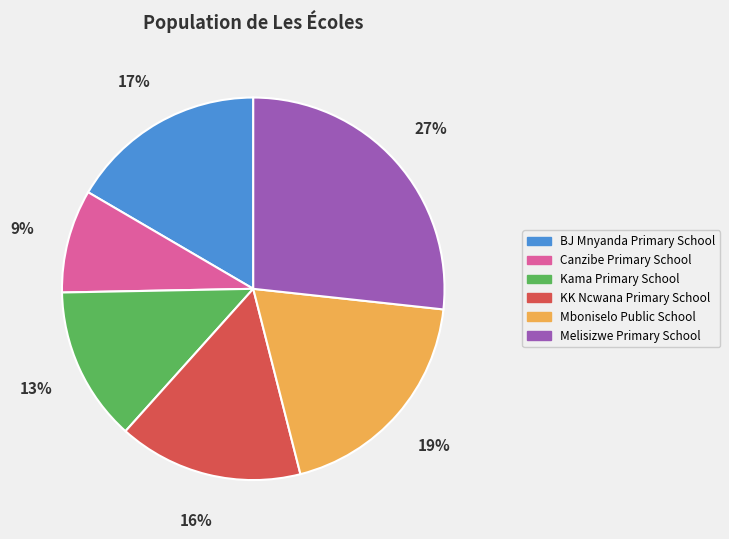

Does Melisizwe Primary School represent more than half of the total?

No